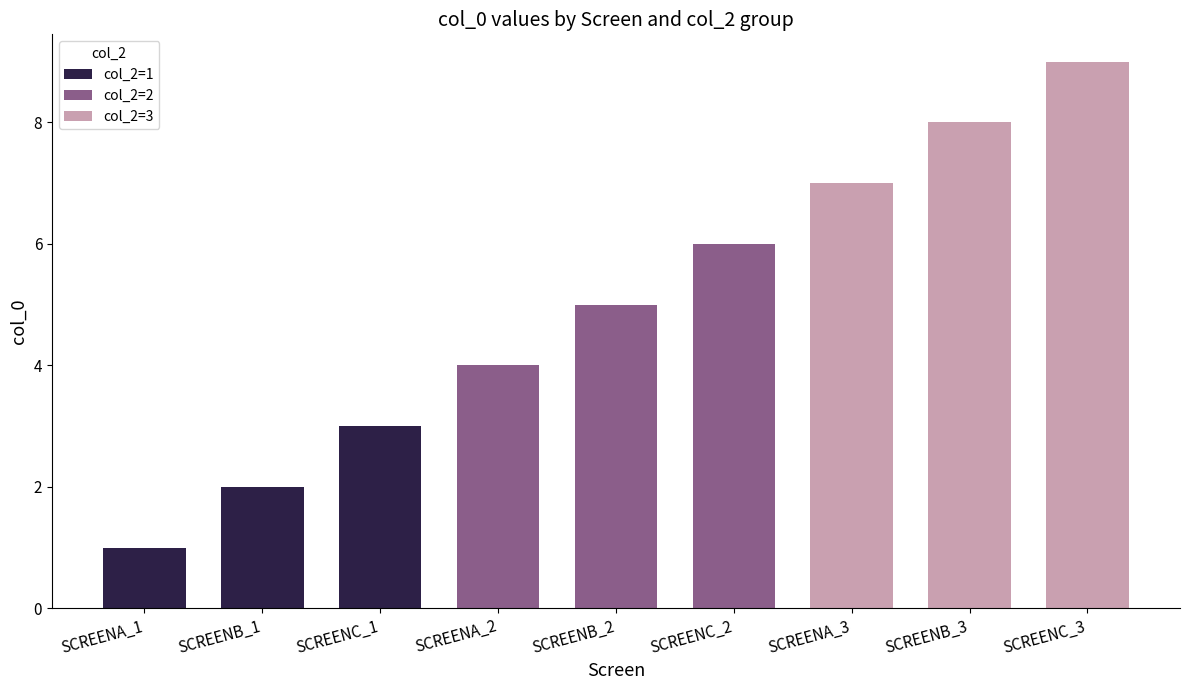

What is the difference between the col_2=2 values at SCREENC_2 and SCREENB_2?

1